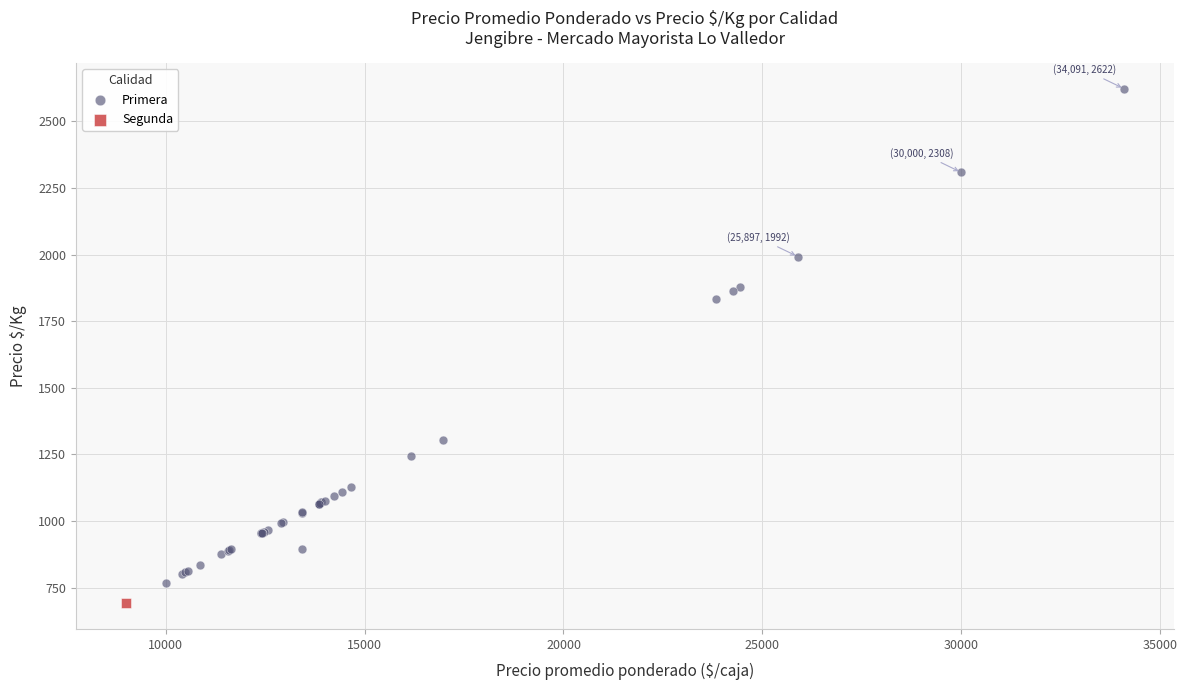

What are all the series names shown in the legend?

Primera, Segunda